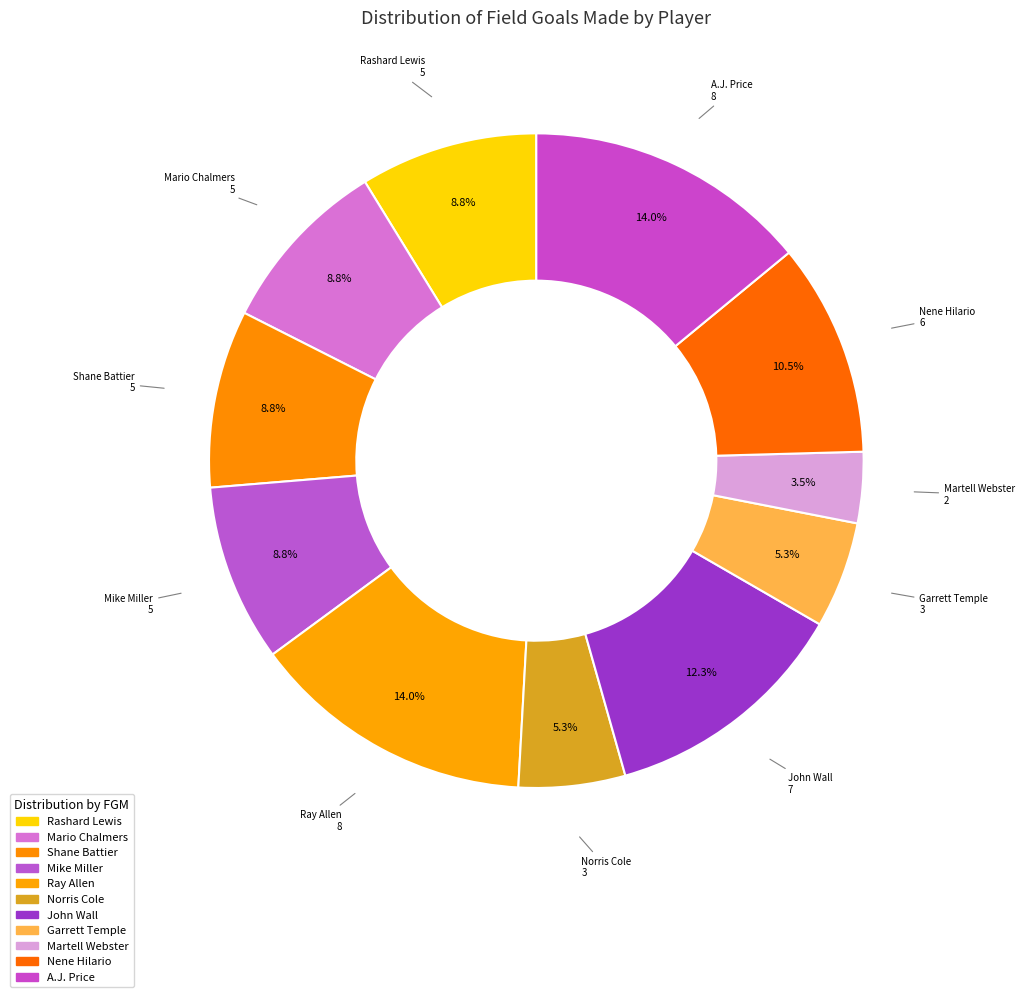

What is the ratio of the value at Nene Hilario to the value at Mario Chalmers?

1.2